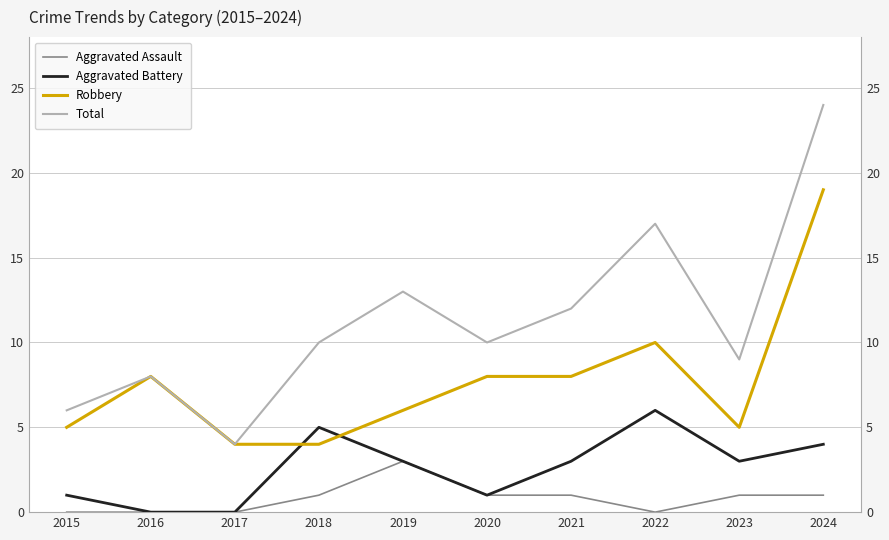

True or false: Aggravated Battery and Aggravated Assault intersect in this chart.

False